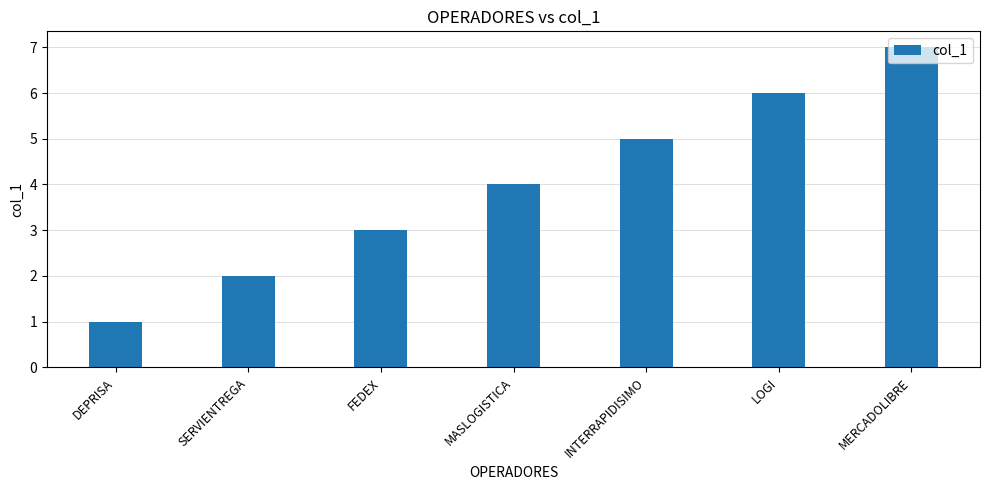

How many data points are less than 4?

3